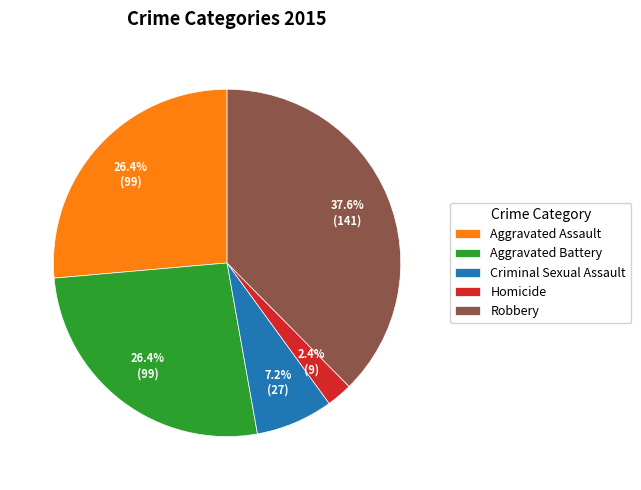

What percentage do Criminal Sexual Assault and Aggravated Battery together represent?

33.6%